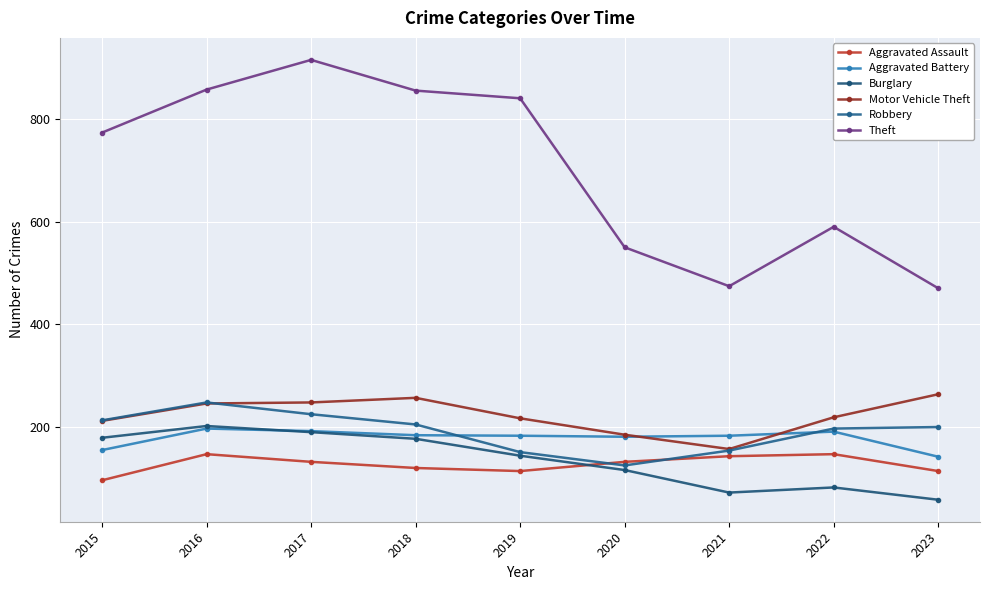

Where is the first local minimum for Robbery?

2020